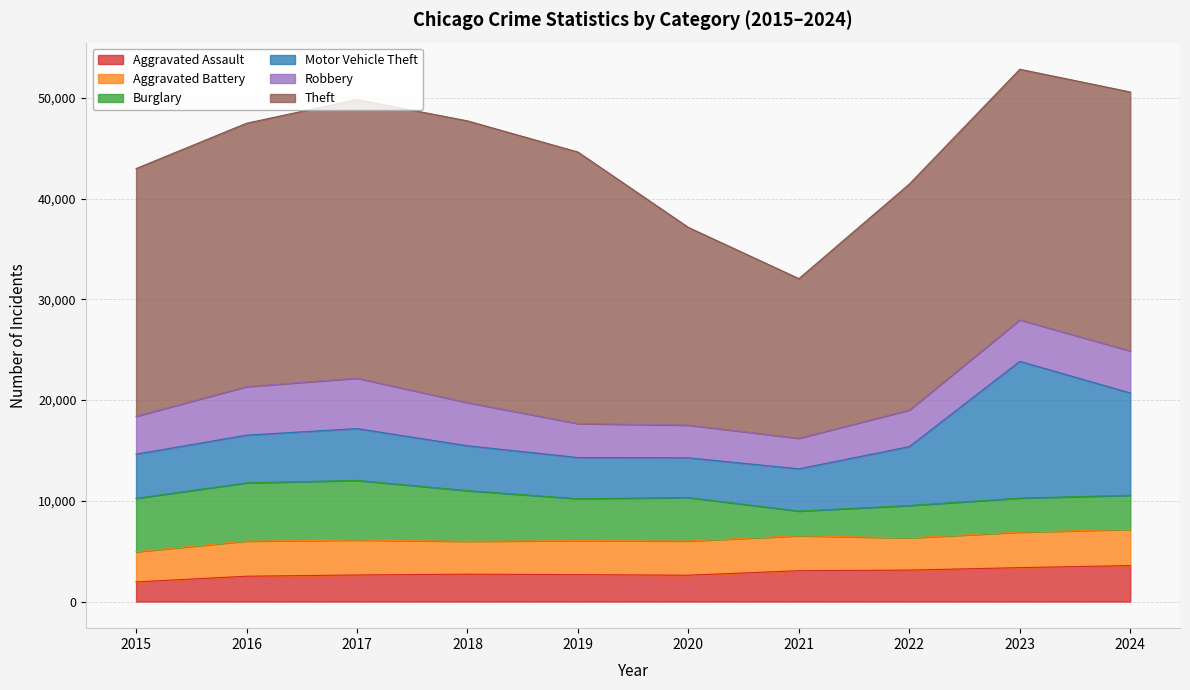

Is it true that Burglary equals 3416 at 2015?

False